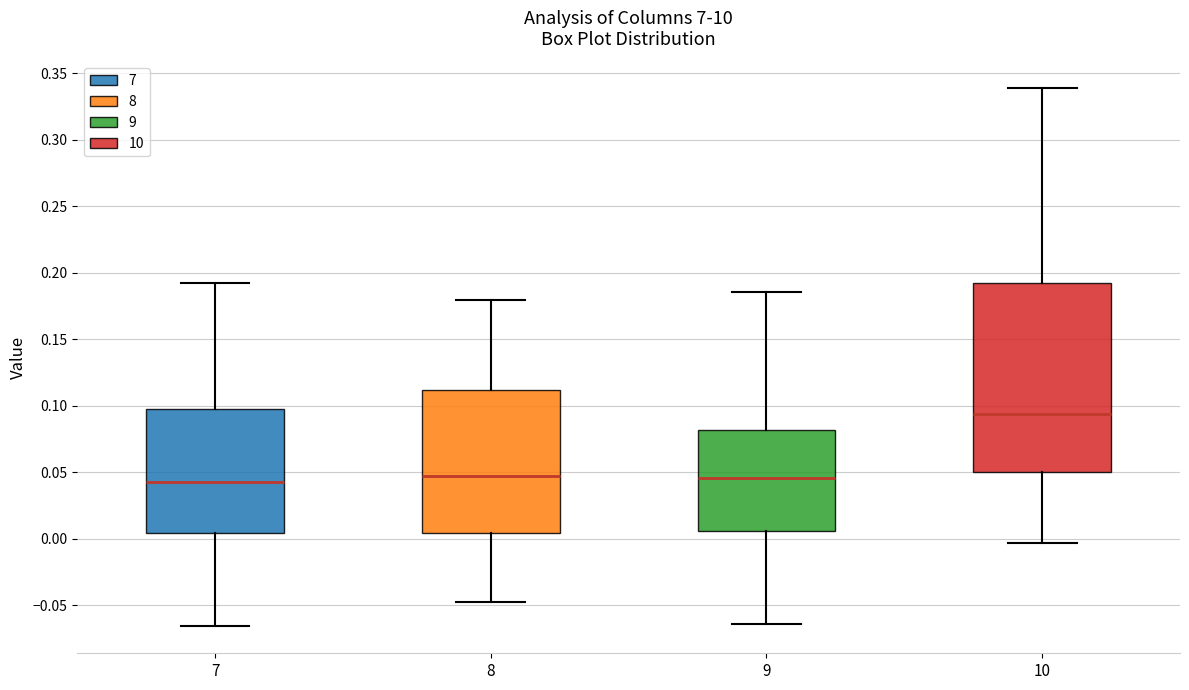

Which box's median line is the highest?

10